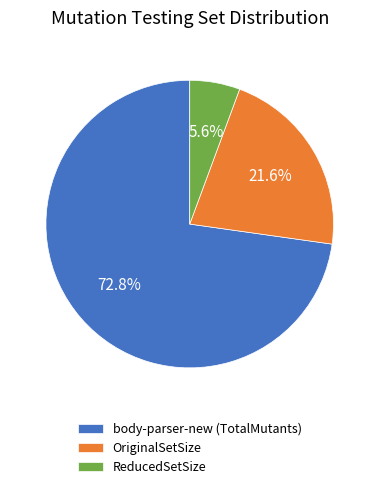

How much of the chart is everything except OriginalSetSize?

78.4%